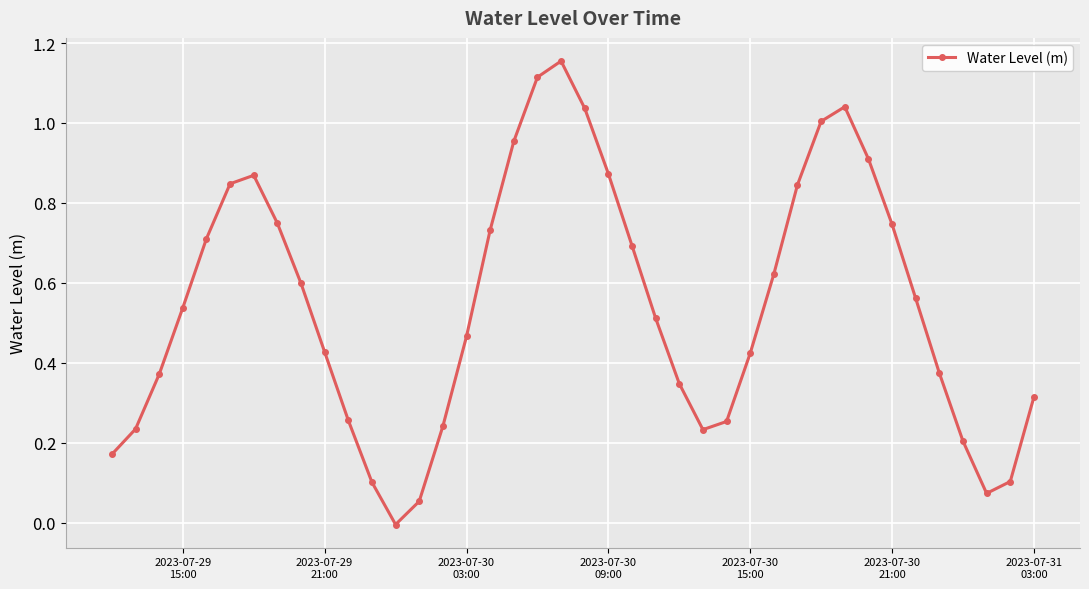

How many points are lower than both their immediate neighbors (excluding endpoints)?

3